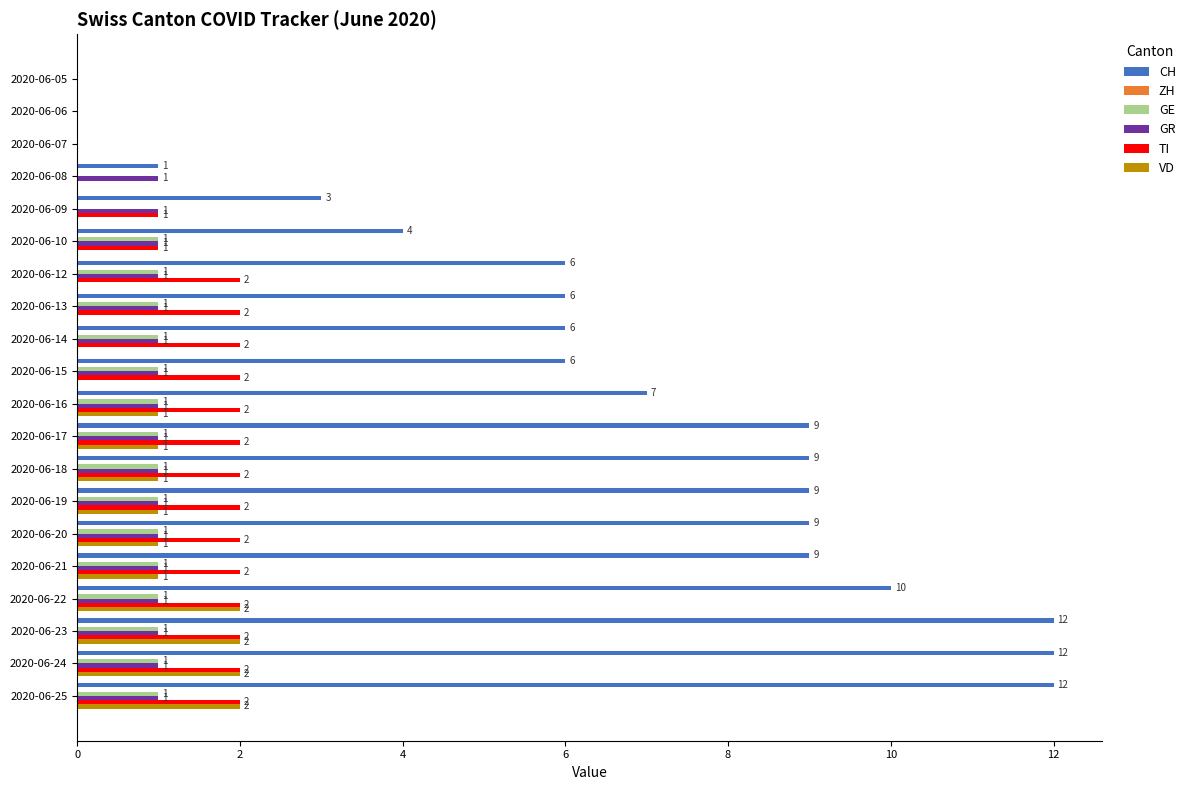

True or false: CH has a value of 6 at 2020-06-14.

True